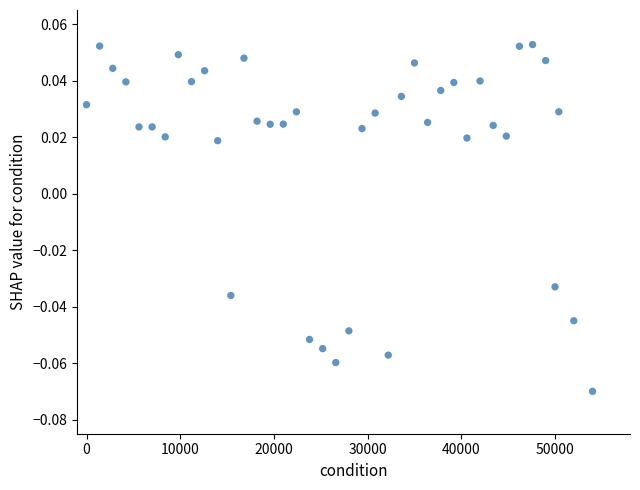

What is the range of X values (max minus min)?

54000.0